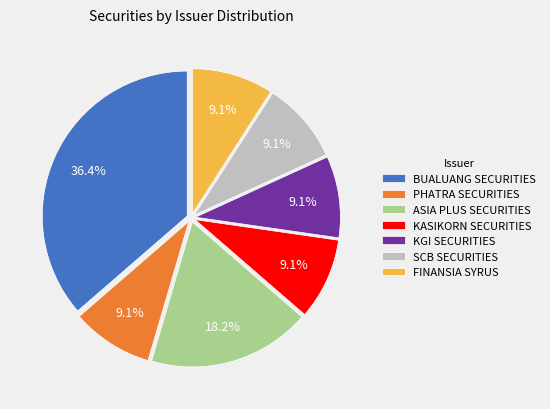

Which category has the biggest portion of the pie?

BUALUANG SECURITIES